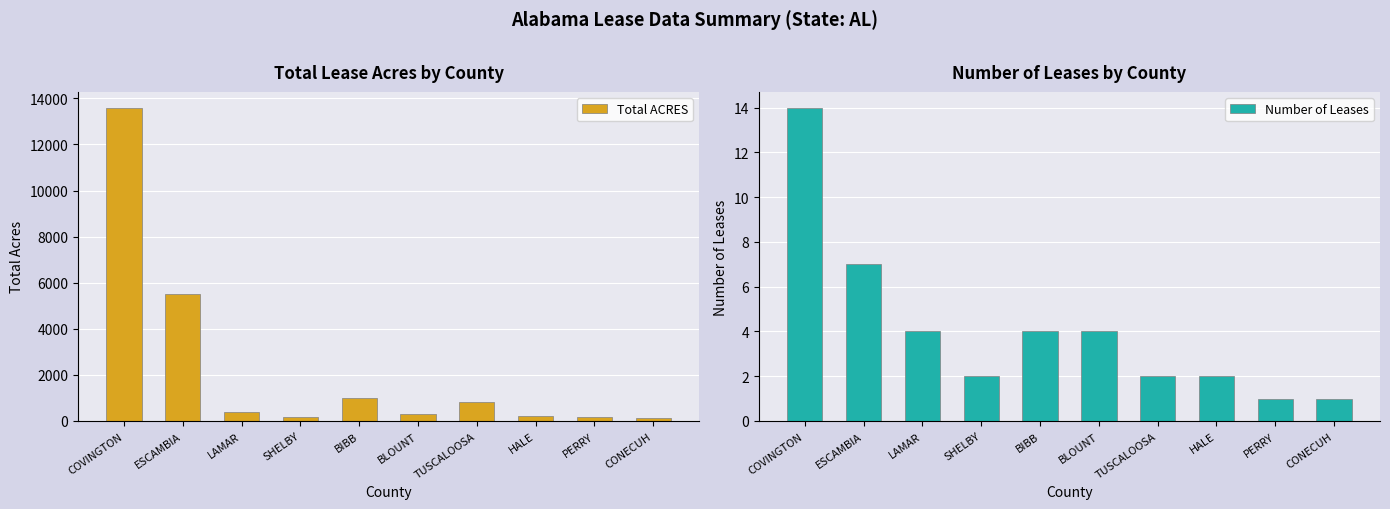

Which has a higher value, BLOUNT or HALE?

BLOUNT